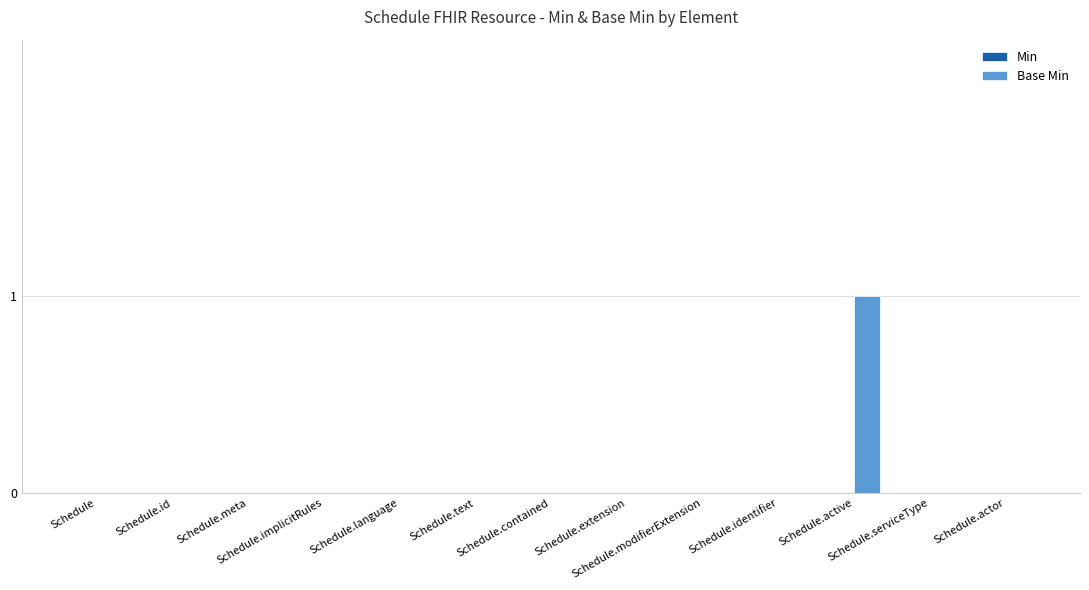

Which label corresponds to the largest value in the chart?

Schedule.active